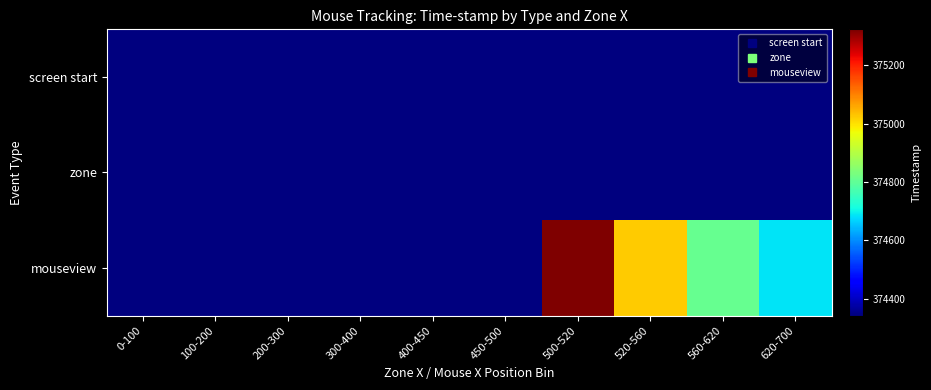

At which category does the chart reach its peak across all series?

500-520